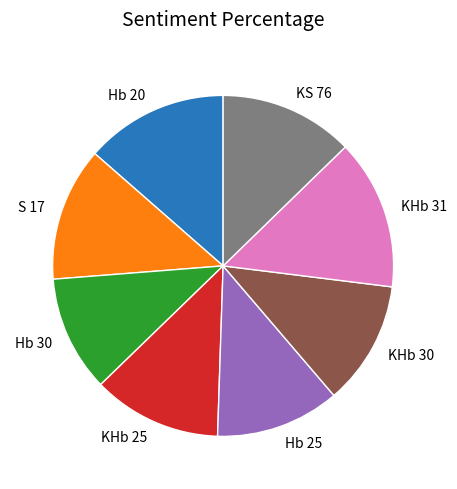

Does any single category account for the majority?

No